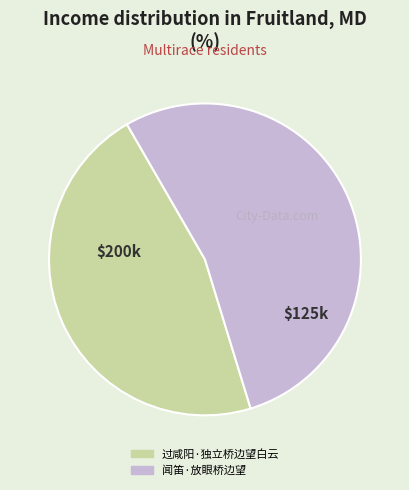

True or false: 过咸阳·独立桥边望白云 accounts for 46% of the total.

True